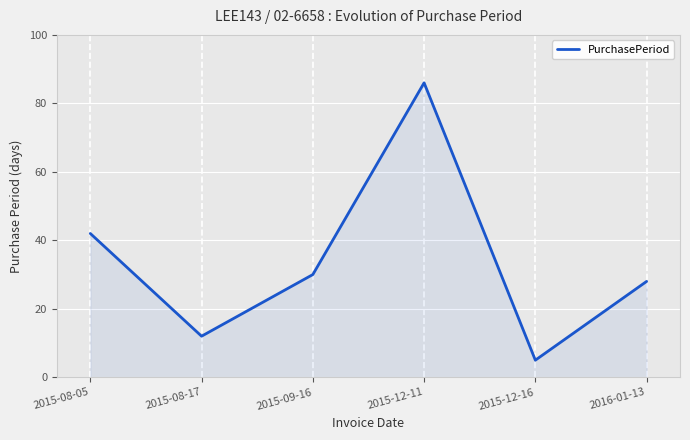

What position from the right is 2015-12-16?

2